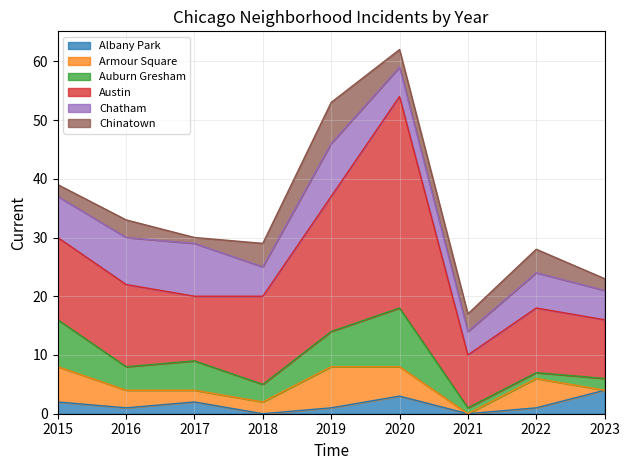

What is the total value across all series at 2018?

29